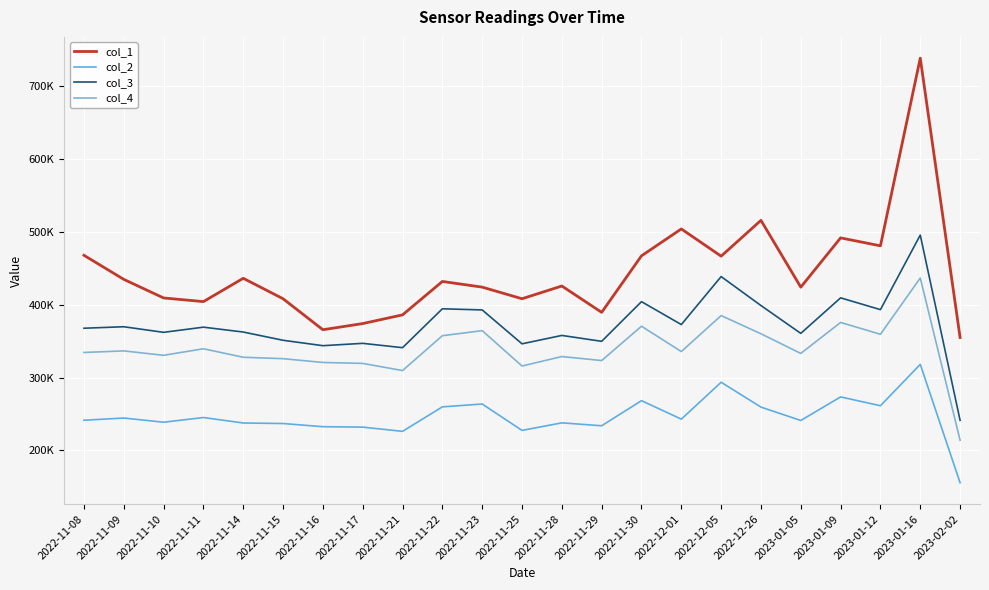

Between 2022-11-21 and 2022-11-25, which series saw the biggest shift?

col_1